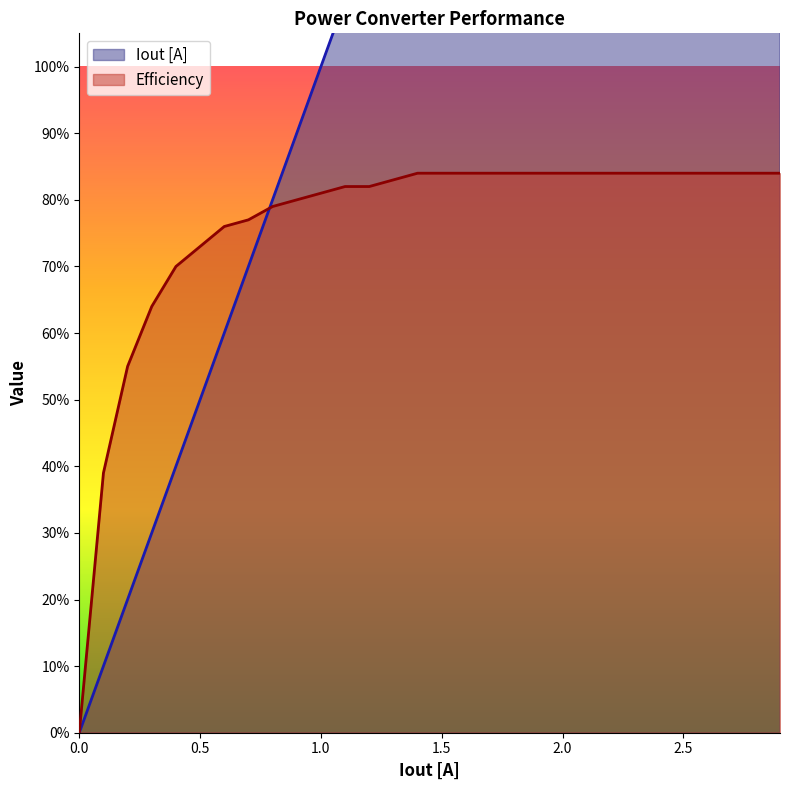

Count the number of categories in the chart.

30